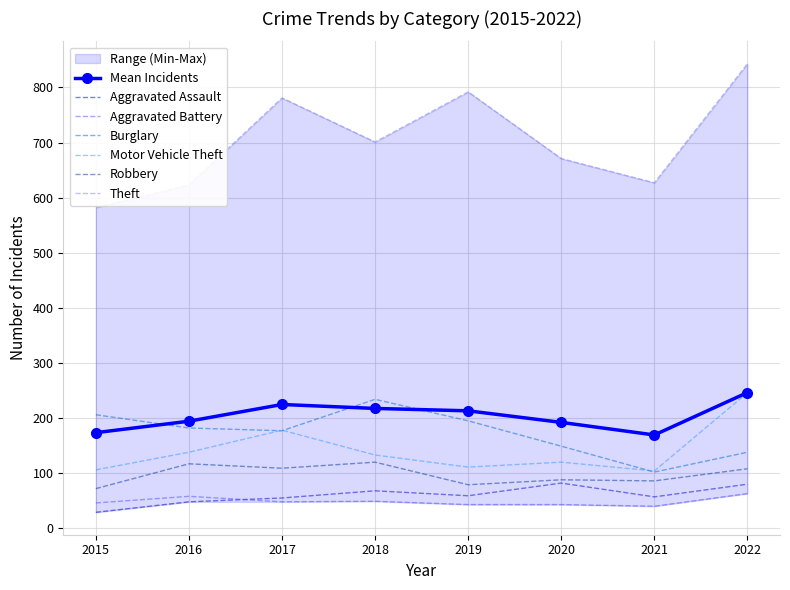

The Robbery series shows 28 at 2020. True or false?

False